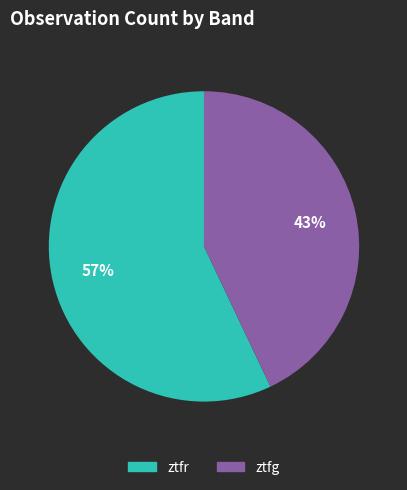

What is the largest slice in the pie chart?

ztfr